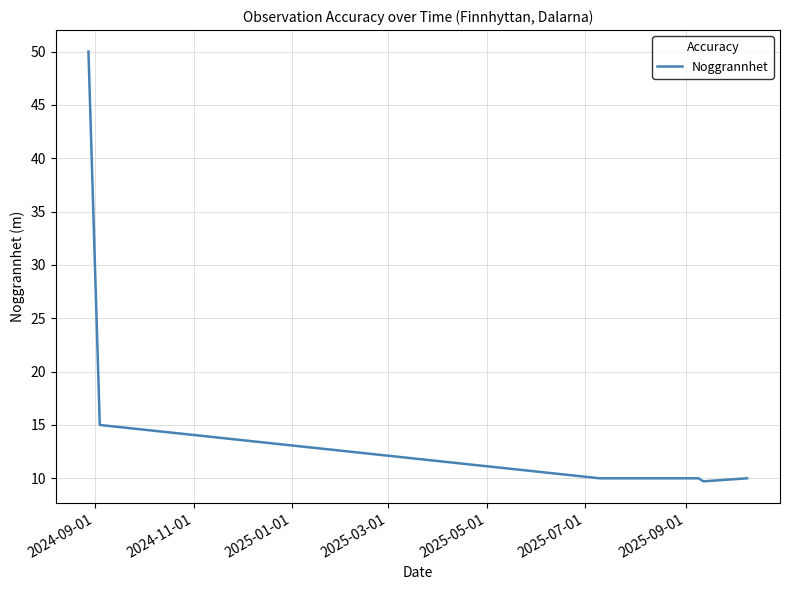

What is the difference between the maximum and second lowest values?

40.0